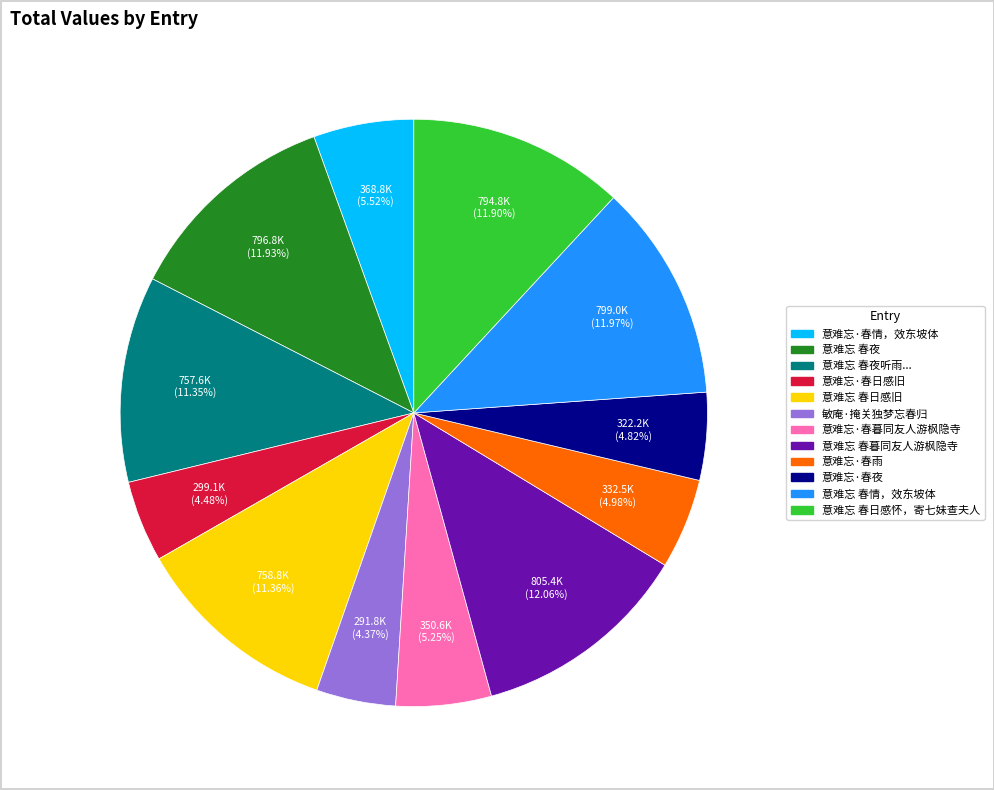

Is it true that 意难忘·春情，效东坡体 is 15% of the pie?

False